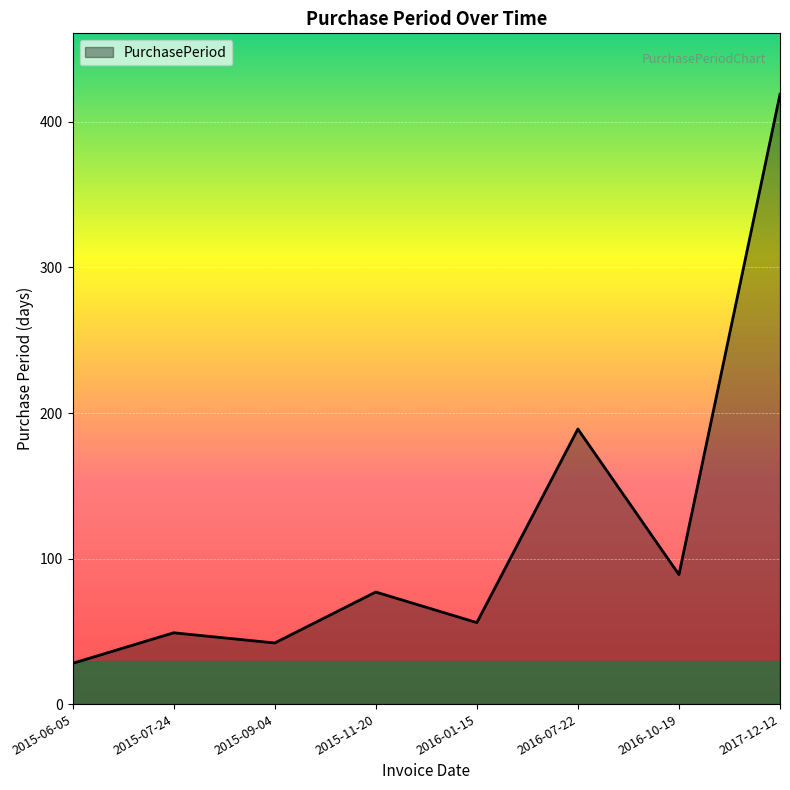

What is the minimum value shown in the chart?

28